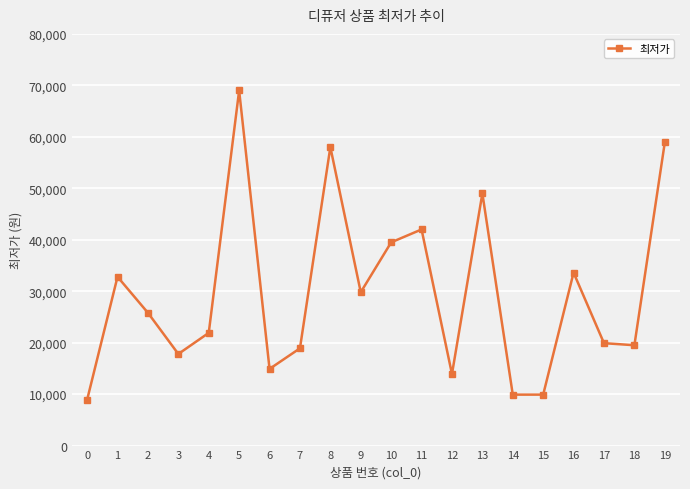

At which label is the value closest to 38950?

10